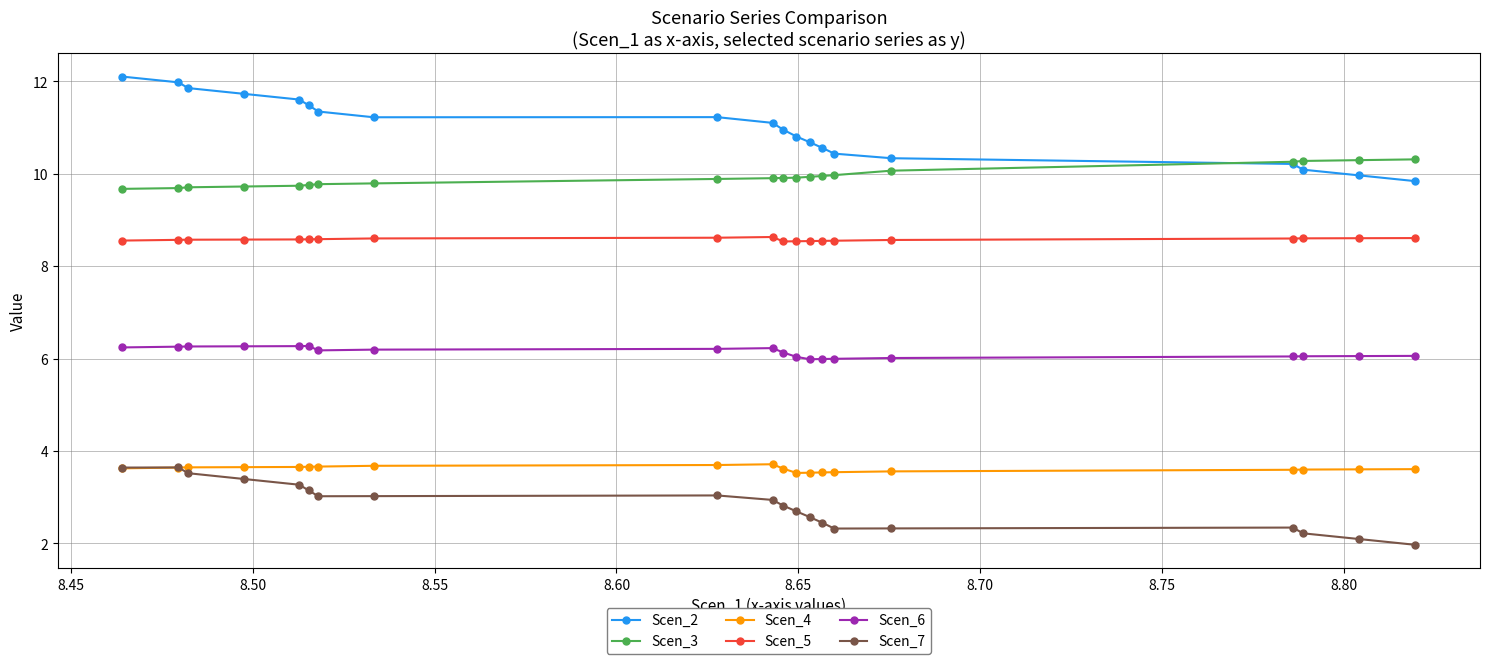

What is the value of the Scen_5 point at the 20th from the left?

8.6